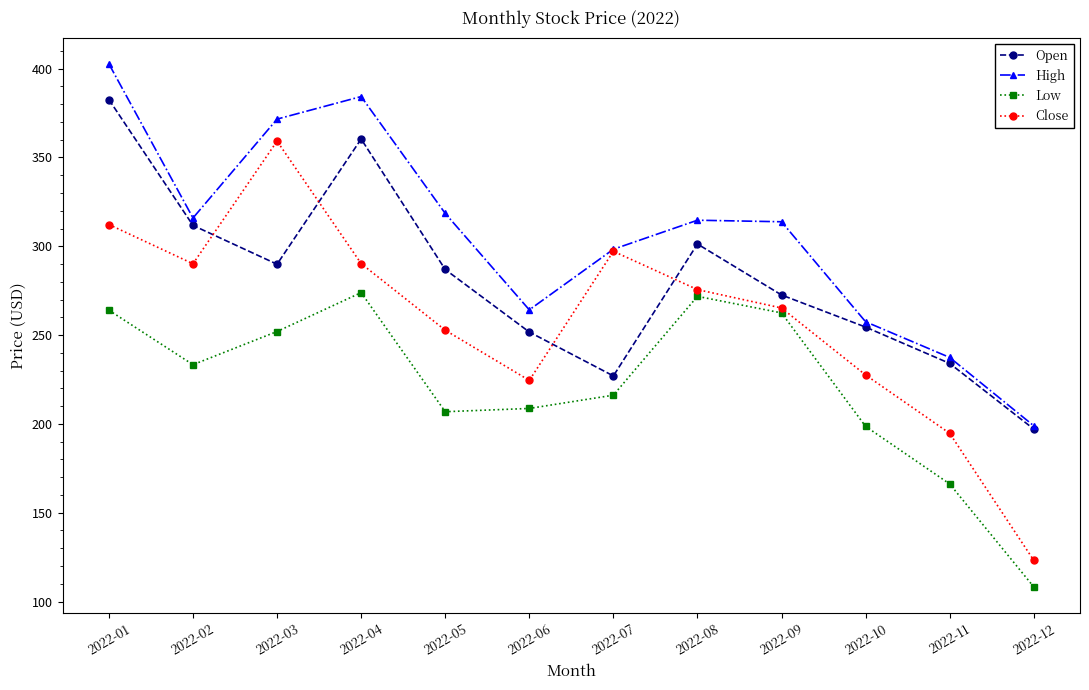

Where does the Close series first go above 275?

2022-01